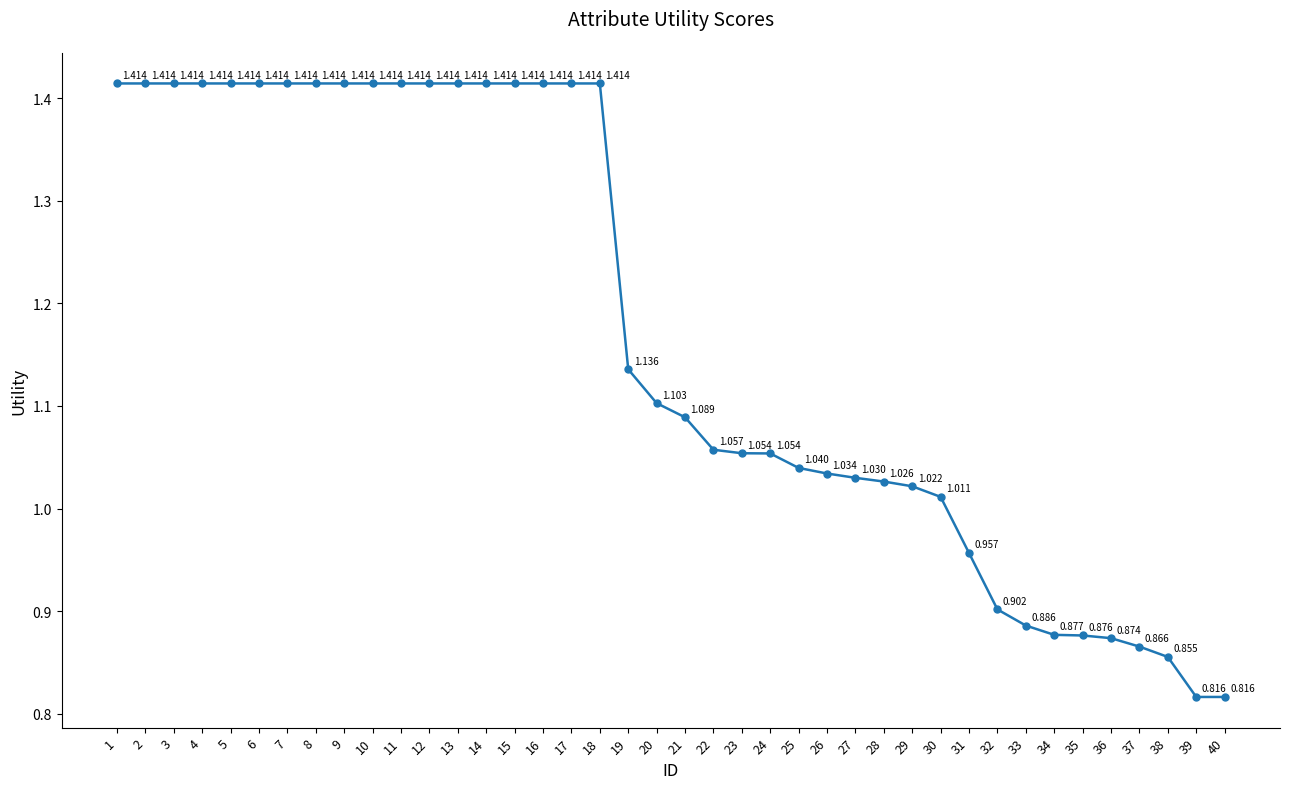

What is the change in value from 2 to 28?

-0.4